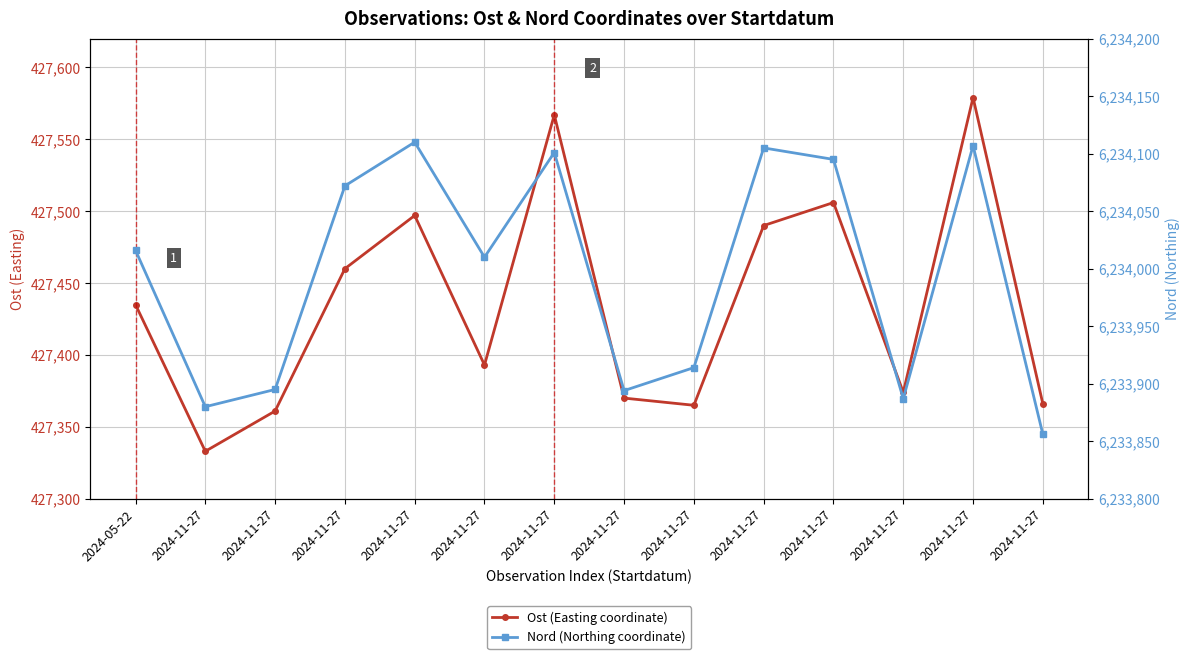

The value of Ost (Easting coordinate) at 2024-11-27 is 427460. True or false?

True